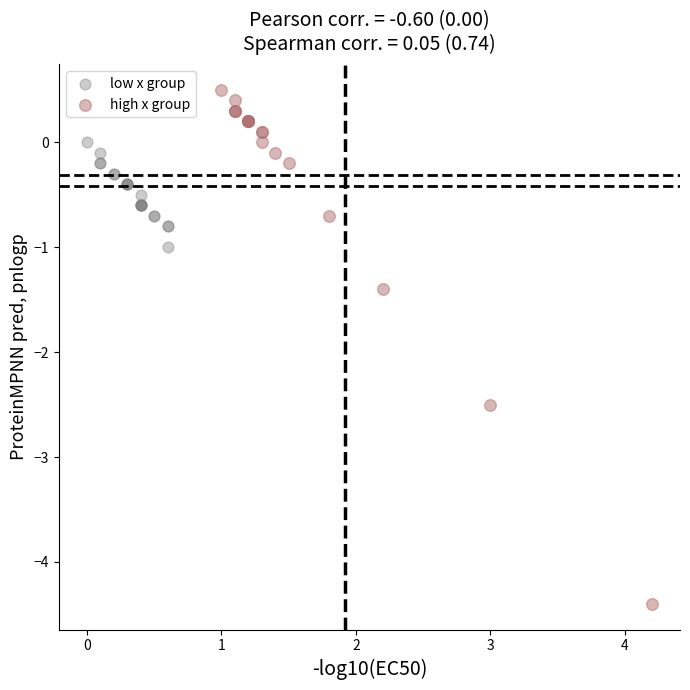

Which series has the widest spread of Y values?

high x group